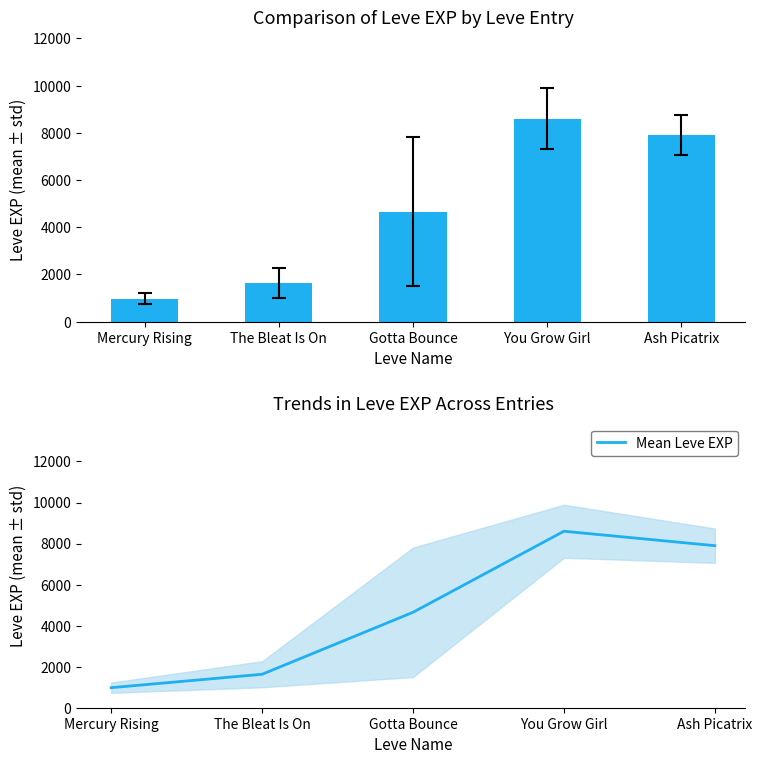

Rank the categories by value from lowest to highest.

Mercury Rising, The Bleat Is On, Gotta Bounce, Ash Picatrix, You Grow Girl